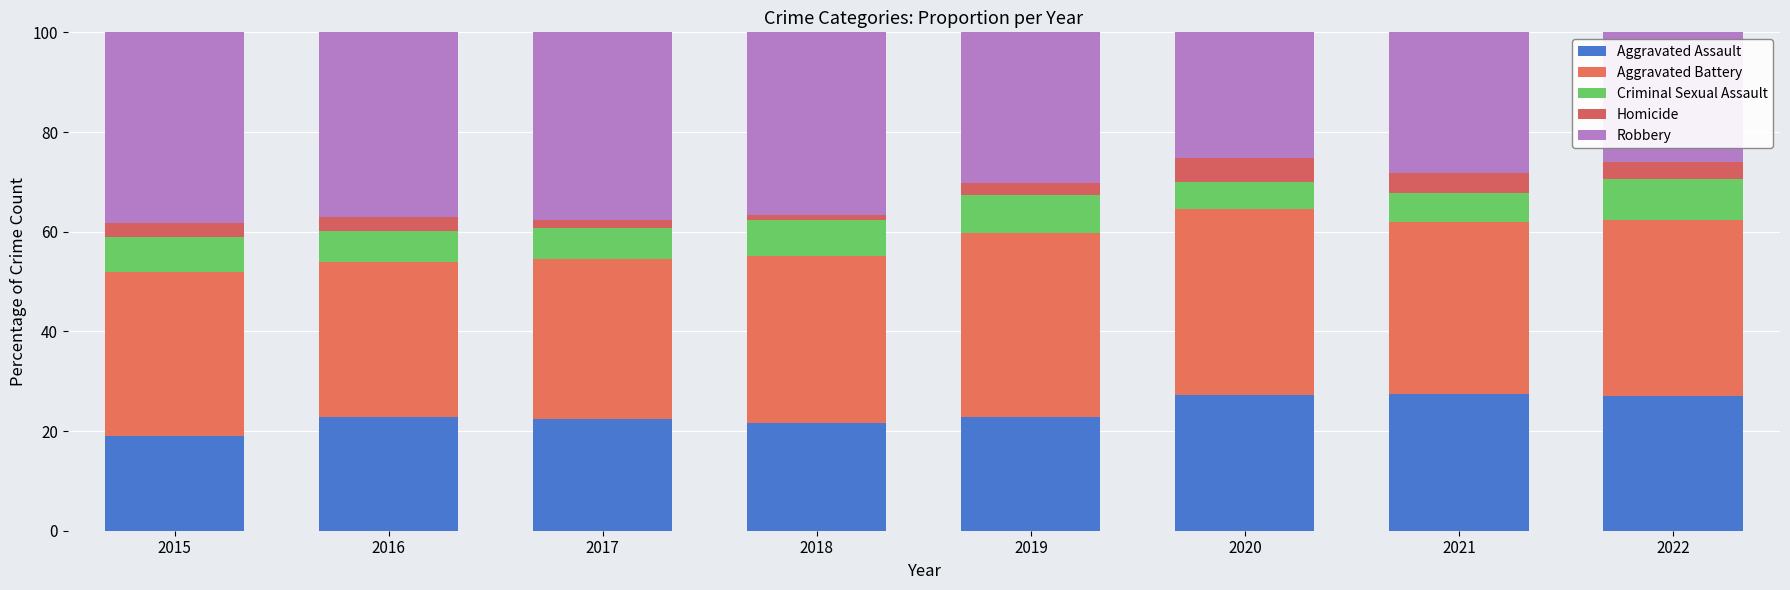

Are the bars horizontal?

No